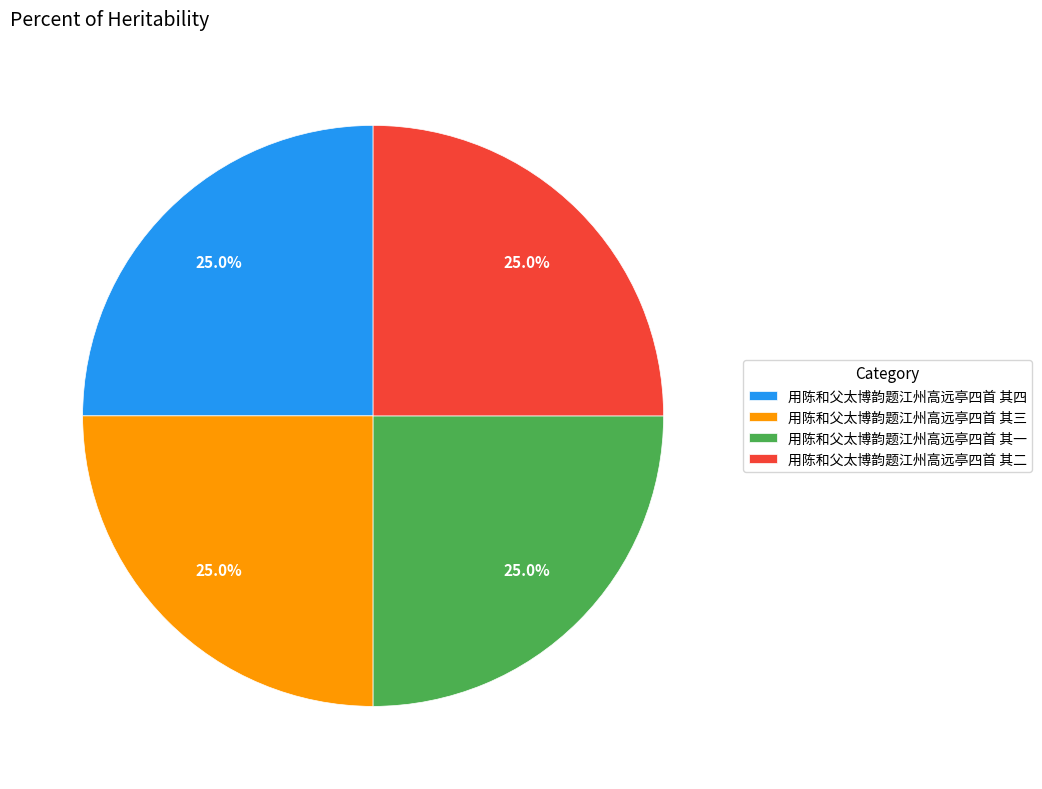

Count the number of slices in the pie.

4